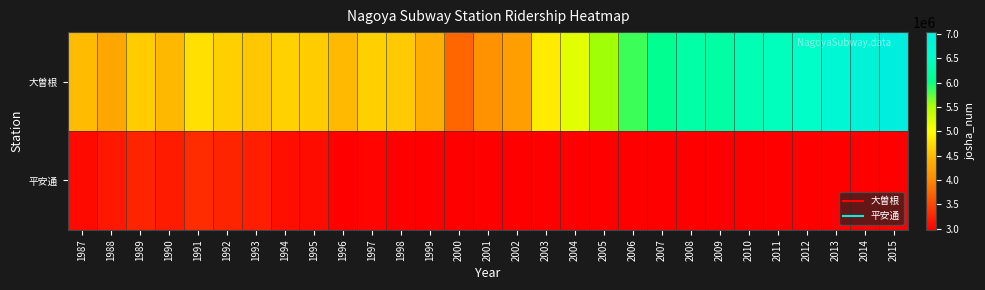

Rank the series at 2013 from lowest to highest value.

平安通, 大曽根